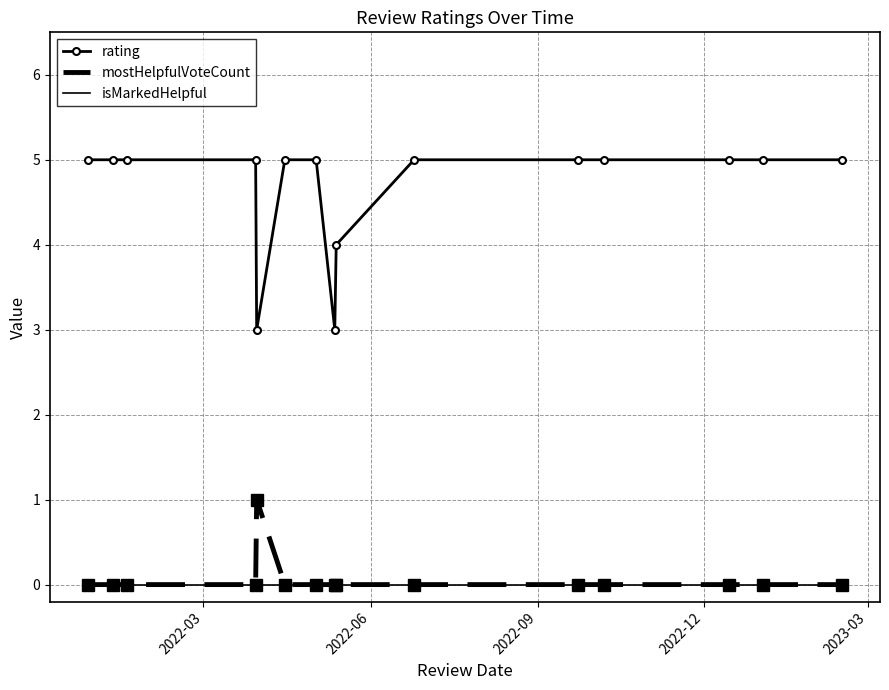

Which series has the largest total across all categories?

rating